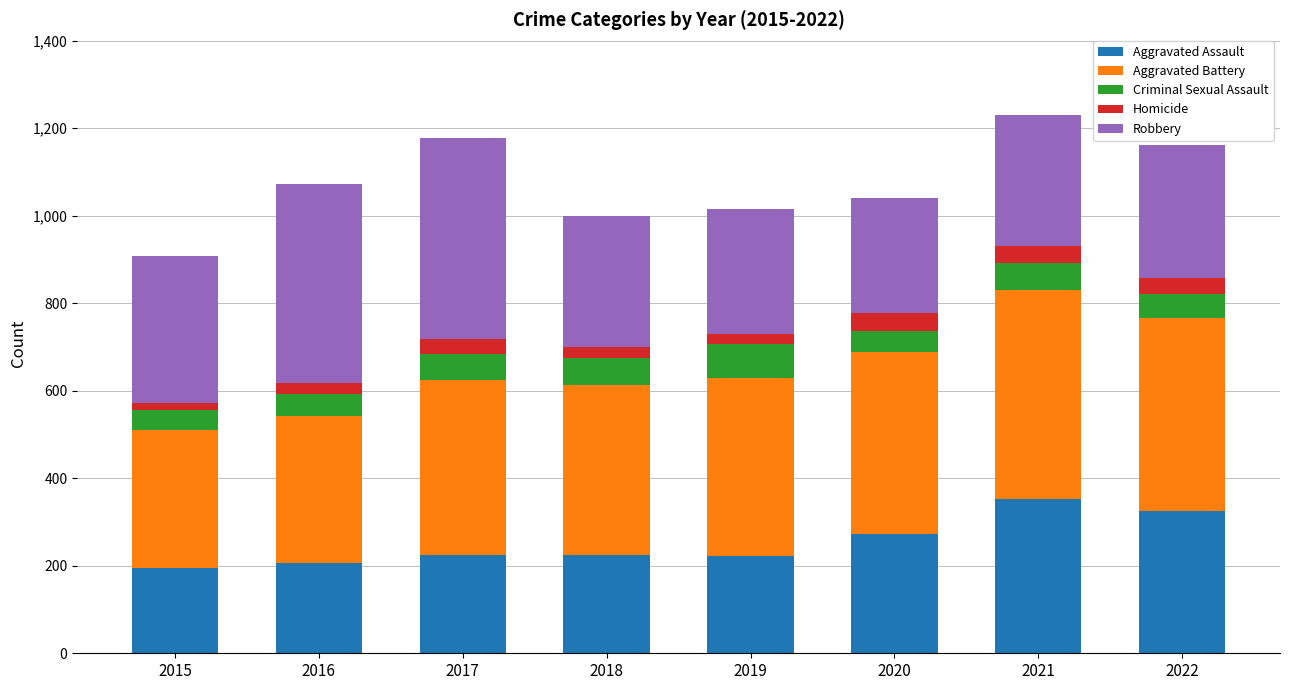

What is the lowest value of the Aggravated Assault series?

194